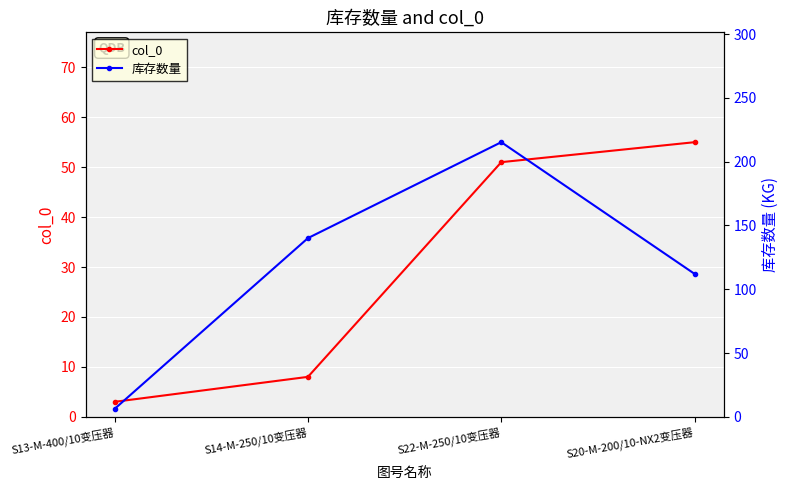

At S14-M-250/10变压器, list the series in order from smallest to largest.

col_0, 库存数量